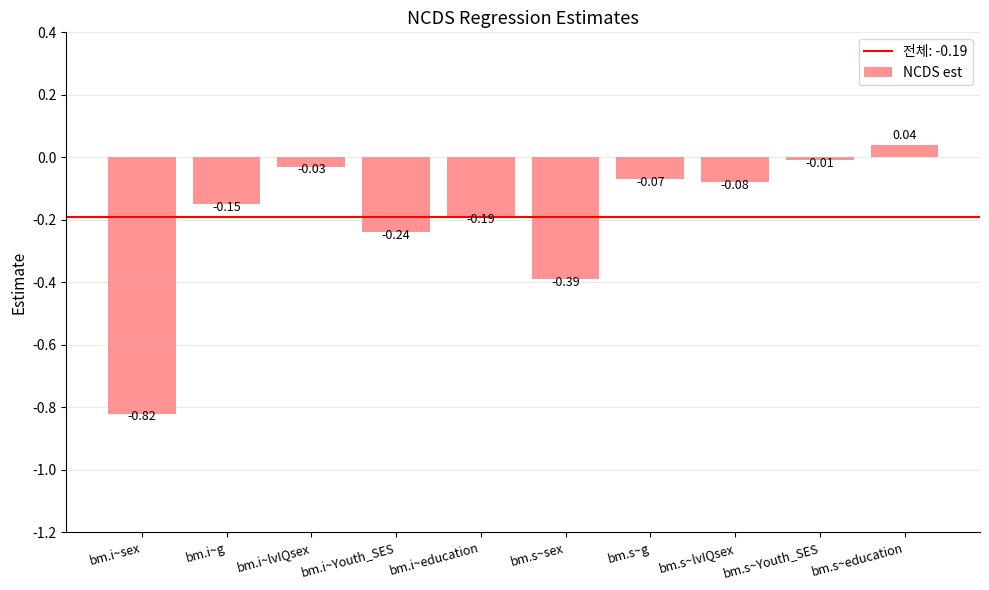

What is the sum of all values?

-1.9